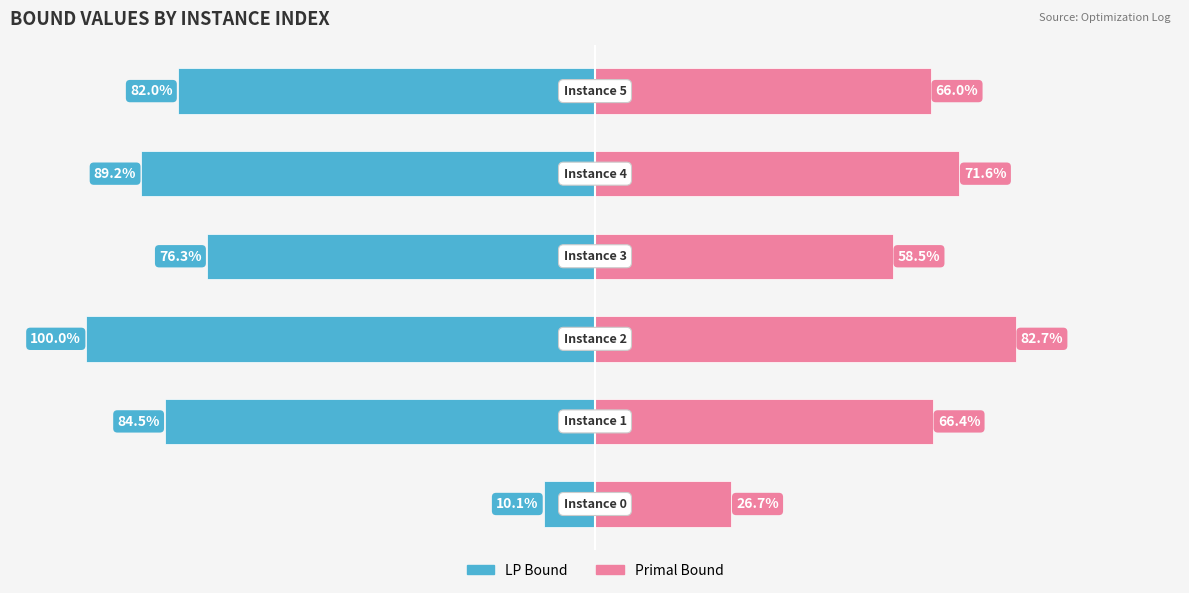

Reading left to right, list all the values displayed in this chart.

LP Bound: -10.1	-84.5	-100.0	-76.3	-89.2	-82.0
Primal Bound: 26.7	66.4	82.7	58.5	71.6	66.0